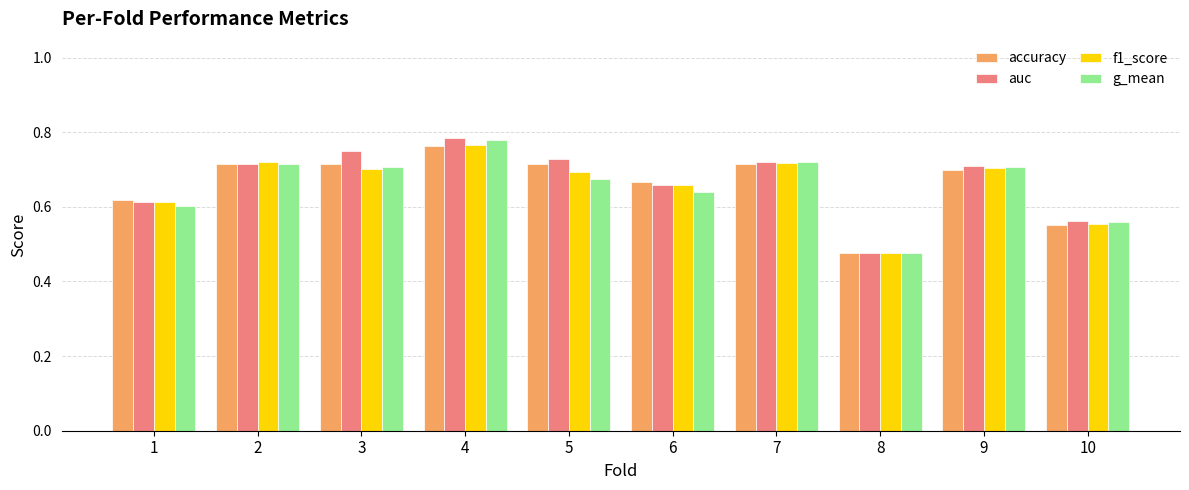

What are all the series names shown in the legend?

accuracy, auc, f1_score, g_mean